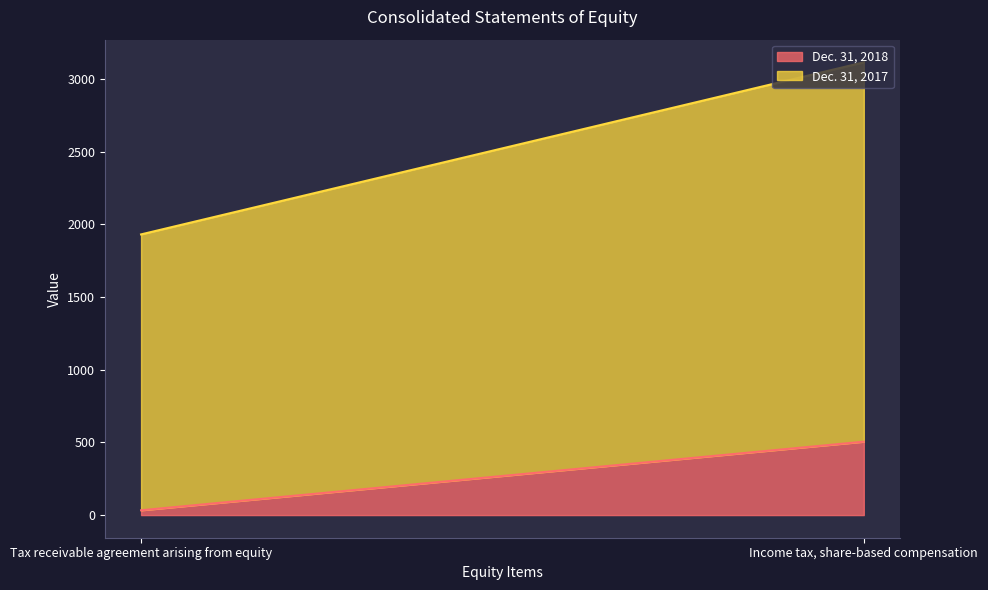

What is the difference between the Dec. 31, 2017 values at Income tax, share-based compensation and Tax receivable agreement arising from equity?

712